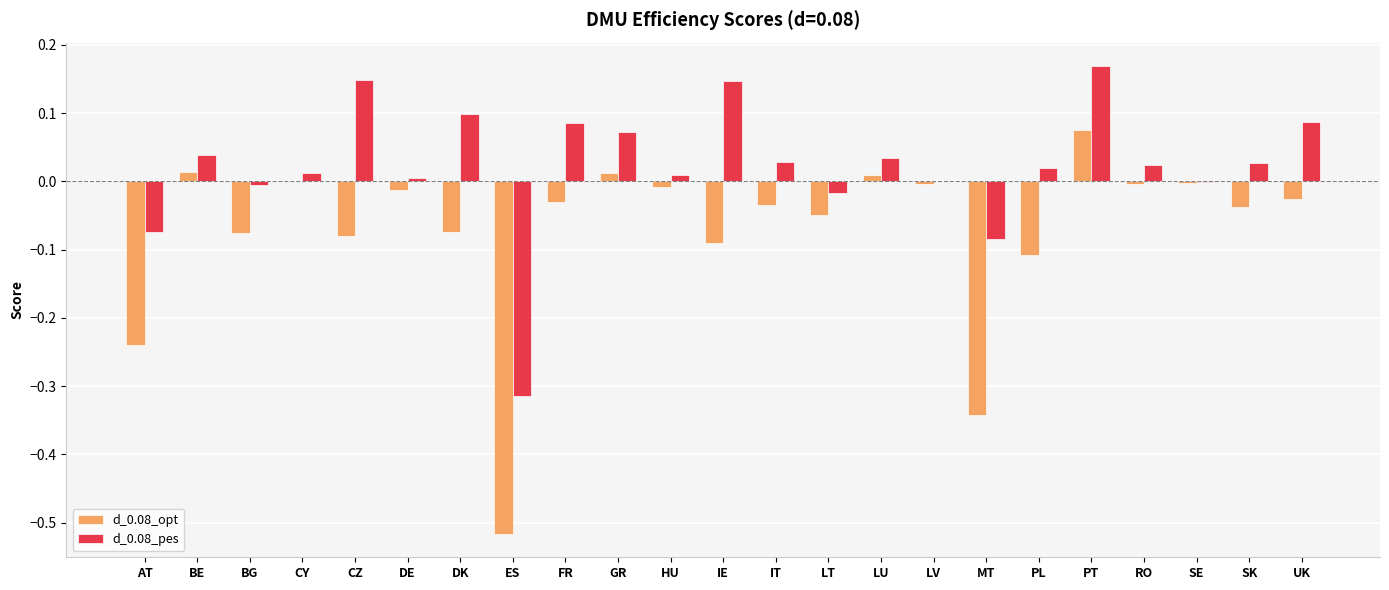

The d_0.08_opt series shows -0.0 at LT. True or false?

True